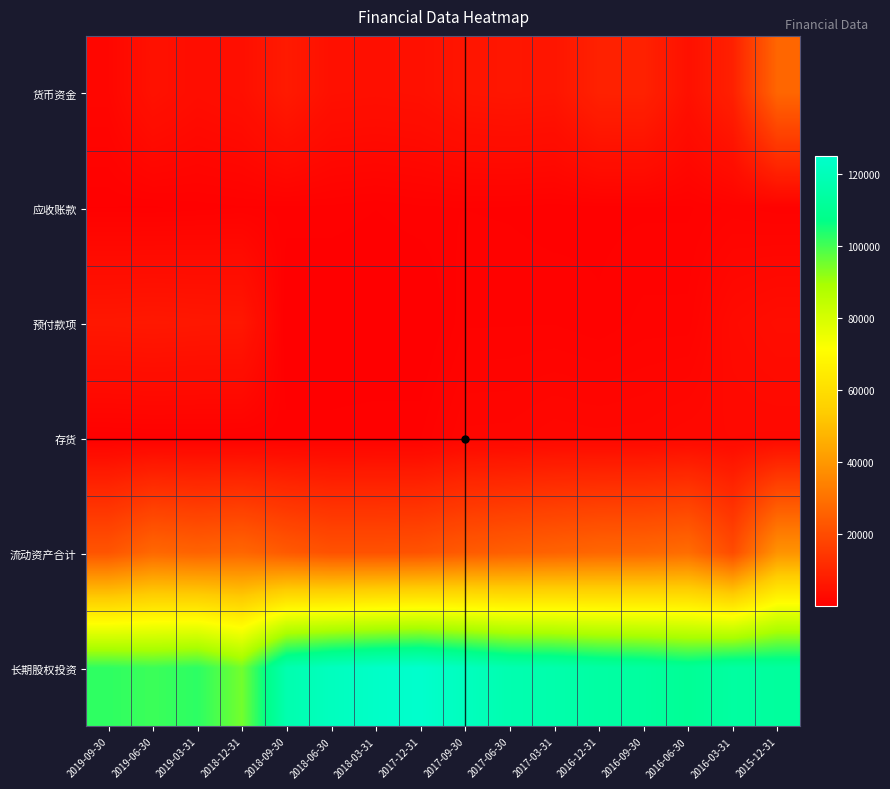

Reading left to right, what are all the values shown in this chart?

货币资金: 2019-09-30=1911	2019-06-30=4876	2019-03-31=3587	2018-12-31=4212	2018-09-30=6943	2018-06-30=4507	2018-03-31=4325	2017-12-31=4557	2017-09-30=5699	2017-06-30=5965	2017-03-31=5685	2016-12-31=8969	2016-09-30=9043	2016-06-30=4524	2016-03-31=8695	2015-12-31=27032
应收账款: 2019-09-30=507	2019-06-30=465	2019-03-31=606	2018-12-31=722	2018-09-30=683	2018-06-30=686	2018-03-31=524	2017-12-31=703	2017-09-30=754	2017-06-30=721	2017-03-31=615	2016-12-31=670	2016-09-30=706	2016-06-30=705	2016-03-31=1073	2015-12-31=849
预付款项: 2019-09-30=6314	2019-06-30=6493	2019-03-31=6303	2018-12-31=6182	2018-09-30=47	2018-06-30=42	2018-03-31=32	2017-12-31=25	2017-09-30=960	2017-06-30=969	2017-03-31=978	2016-12-31=806	2016-09-30=1095	2016-06-30=1098	2016-03-31=2886	2015-12-31=3552
存货: 2019-09-30=466	2019-06-30=566	2019-03-31=561	2018-12-31=562	2018-09-30=657	2018-06-30=665	2018-03-31=740	2017-12-31=743	2017-09-30=1819	2017-06-30=1852	2017-03-31=2174	2016-12-31=2080	2016-09-30=2116	2016-06-30=2421	2016-03-31=2467	2015-12-31=2397
流动资产合计: 2019-09-30=22463	2019-06-30=27604	2019-03-31=26253	2018-12-31=27196	2018-09-30=23850	2018-06-30=21742	2018-03-31=21728	2017-12-31=22052	2017-09-30=24064	2017-06-30=25281	2017-03-31=26193	2016-12-31=27276	2016-09-30=27570	2016-06-30=28875	2016-03-31=20046	2015-12-31=39032
长期股权投资: 2019-09-30=102293	2019-06-30=100958	2019-03-31=102572	2018-12-31=95150	2018-09-30=117392	2018-06-30=121531	2018-03-31=123816	2017-12-31=125126	2017-09-30=121421	2017-06-30=117580	2017-03-31=116631	2016-12-31=114361	2016-09-30=113282	2016-06-30=110962	2016-03-31=113733	2015-12-31=112832